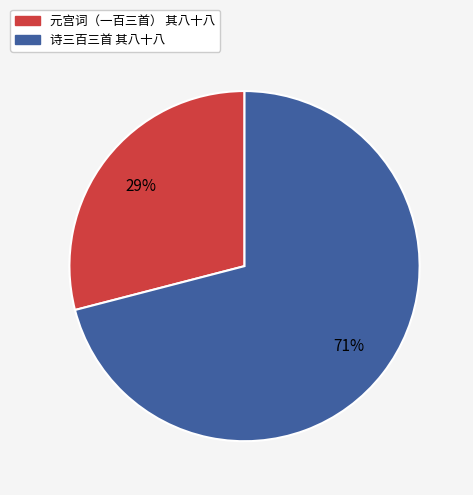

Is it true that 元宫词（一百三首） 其八十八 is 29% of the pie?

True